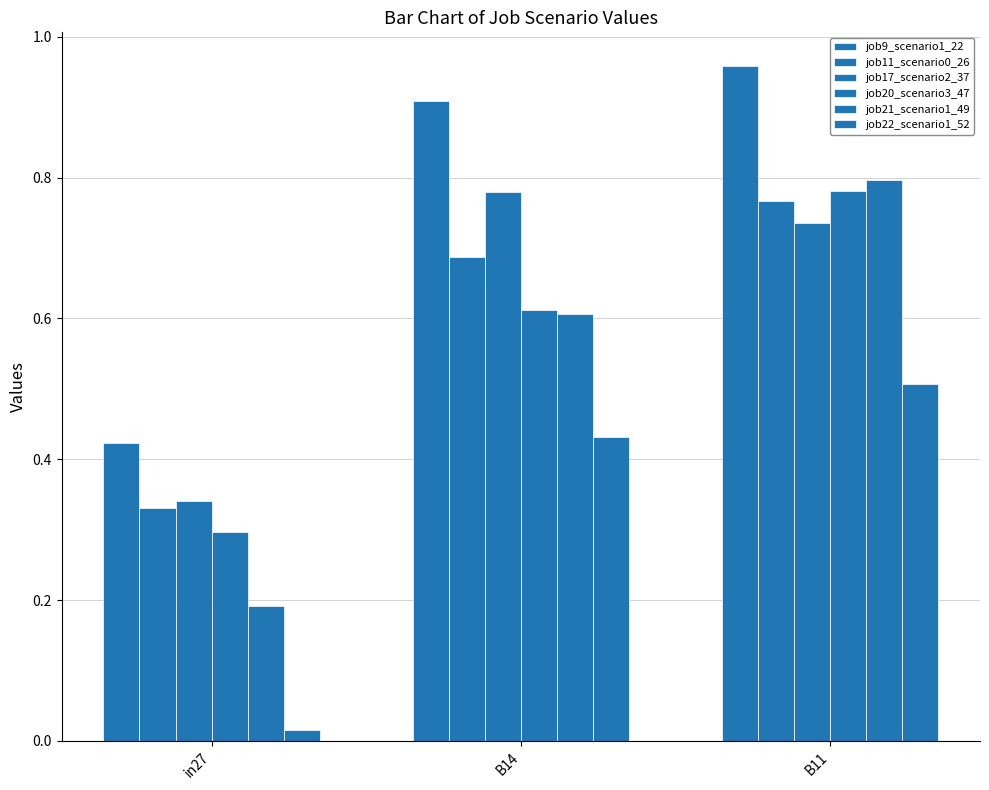

Reading left to right, list all the values displayed in this chart.

job9_scenario1_22: in27=0.4	B14=0.9	B11=1.0
job11_scenario0_26: in27=0.3	B14=0.7	B11=0.8
job17_scenario2_37: in27=0.3	B14=0.8	B11=0.7
job20_scenario3_47: in27=0.3	B14=0.6	B11=0.8
job21_scenario1_49: in27=0.2	B14=0.6	B11=0.8
job22_scenario1_52: in27=0.0	B14=0.4	B11=0.5